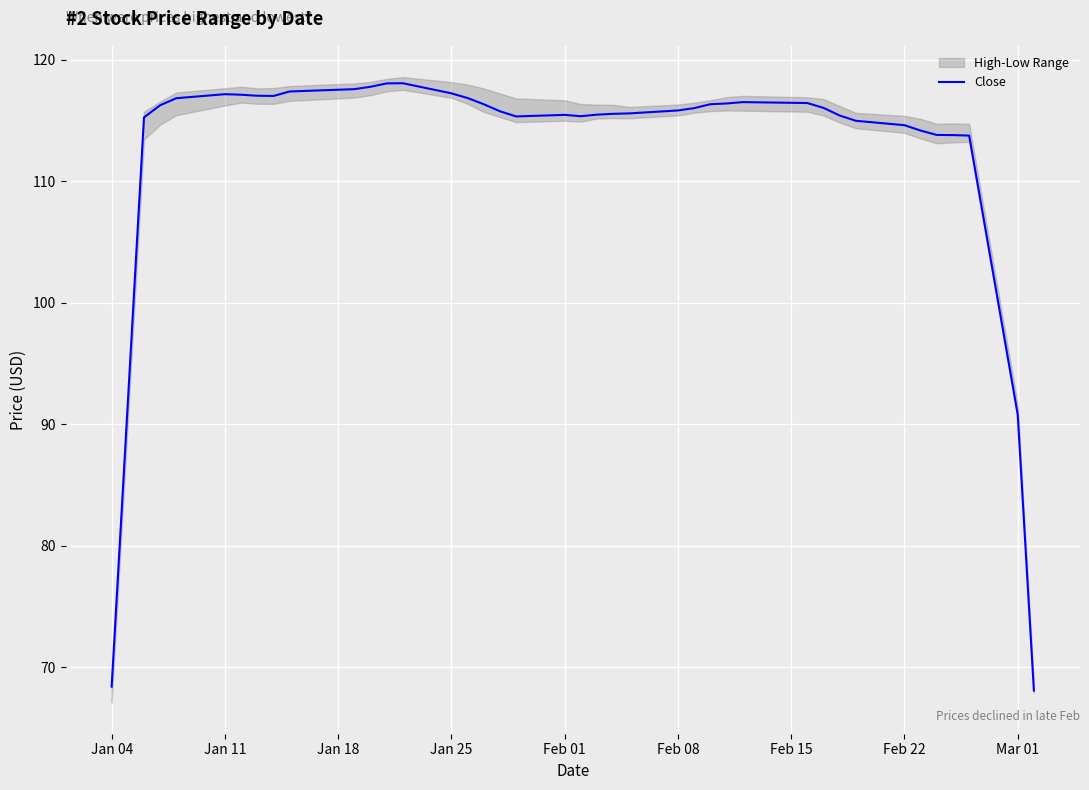

What is the maximum value shown in the chart?

118.1